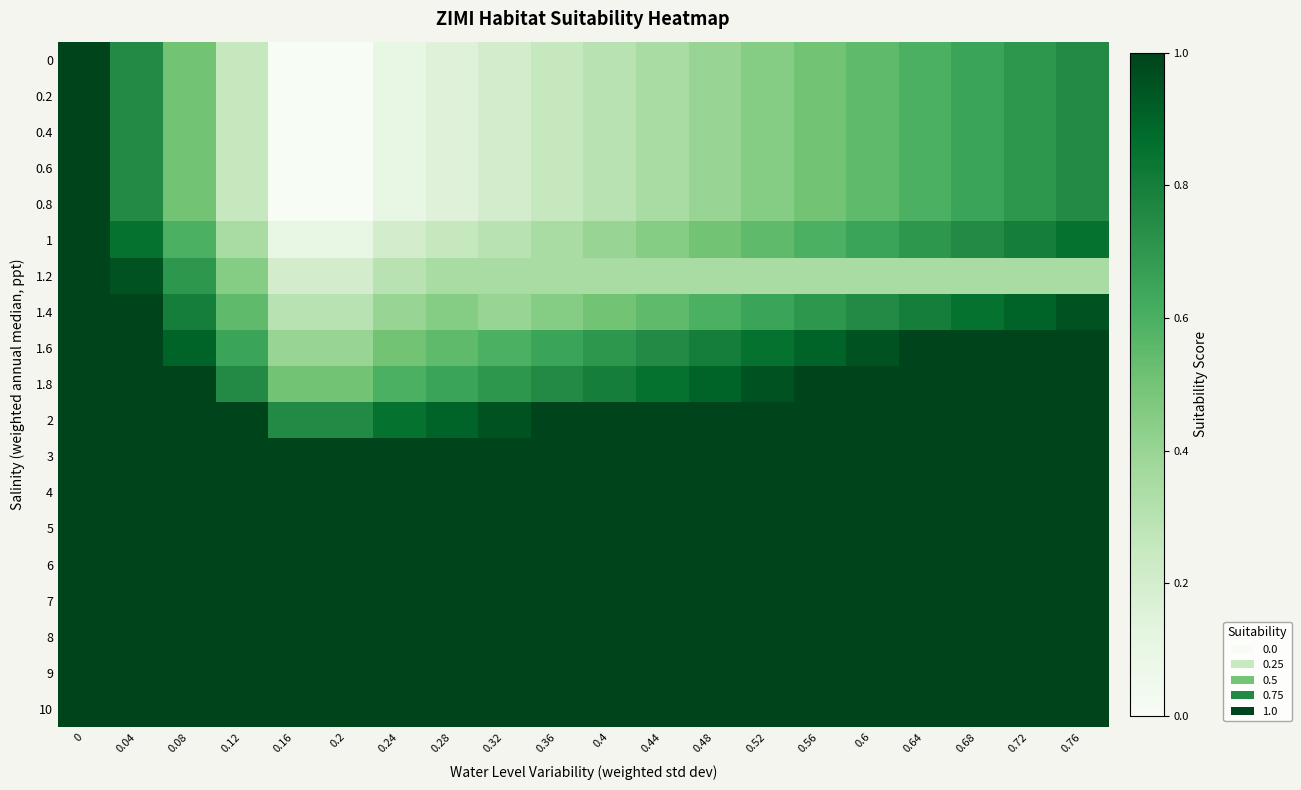

Reading left to right, what are all the values shown in this chart?

0: 0=1.0	0.04=0.8	0.08=0.5	0.12=0.2	0.16=0.0	0.2=0.0	0.24=0.1	0.28=0.1	0.32=0.2	0.36=0.2	0.4=0.3	0.44=0.3	0.48=0.4	0.52=0.5	0.56=0.5	0.6=0.6	0.64=0.6	0.68=0.7	0.72=0.7	0.76=0.8
0.2: 0=1.0	0.04=0.8	0.08=0.5	0.12=0.2	0.16=0.0	0.2=0.0	0.24=0.1	0.28=0.1	0.32=0.2	0.36=0.2	0.4=0.3	0.44=0.3	0.48=0.4	0.52=0.5	0.56=0.5	0.6=0.6	0.64=0.6	0.68=0.7	0.72=0.7	0.76=0.8
0.4: 0=1.0	0.04=0.8	0.08=0.5	0.12=0.2	0.16=0.0	0.2=0.0	0.24=0.1	0.28=0.1	0.32=0.2	0.36=0.2	0.4=0.3	0.44=0.3	0.48=0.4	0.52=0.5	0.56=0.5	0.6=0.6	0.64=0.6	0.68=0.7	0.72=0.7	0.76=0.8
0.6: 0=1.0	0.04=0.8	0.08=0.5	0.12=0.2	0.16=0.0	0.2=0.0	0.24=0.1	0.28=0.1	0.32=0.2	0.36=0.2	0.4=0.3	0.44=0.3	0.48=0.4	0.52=0.5	0.56=0.5	0.6=0.6	0.64=0.6	0.68=0.7	0.72=0.7	0.76=0.8
0.8: 0=1.0	0.04=0.8	0.08=0.5	0.12=0.2	0.16=0.0	0.2=0.0	0.24=0.1	0.28=0.1	0.32=0.2	0.36=0.2	0.4=0.3	0.44=0.3	0.48=0.4	0.52=0.5	0.56=0.5	0.6=0.6	0.64=0.6	0.68=0.7	0.72=0.7	0.76=0.8
1: 0=1.0	0.04=0.8	0.08=0.6	0.12=0.3	0.16=0.1	0.2=0.1	0.24=0.2	0.28=0.2	0.32=0.3	0.36=0.3	0.4=0.4	0.44=0.5	0.48=0.5	0.52=0.6	0.56=0.6	0.6=0.7	0.64=0.7	0.68=0.8	0.72=0.8	0.76=0.8
1.2: 0=1.0	0.04=0.9	0.08=0.7	0.12=0.5	0.16=0.2	0.2=0.2	0.24=0.3	0.28=0.3	0.32=0.3	0.36=0.3	0.4=0.3	0.44=0.3	0.48=0.3	0.52=0.3	0.56=0.3	0.6=0.3	0.64=0.3	0.68=0.3	0.72=0.3	0.76=0.3
1.4: 0=1.0	0.04=1.0	0.08=0.8	0.12=0.6	0.16=0.3	0.2=0.3	0.24=0.4	0.28=0.5	0.32=0.4	0.36=0.5	0.4=0.5	0.44=0.6	0.48=0.6	0.52=0.7	0.56=0.7	0.6=0.8	0.64=0.8	0.68=0.8	0.72=0.9	0.76=0.9
1.6: 0=1.0	0.04=1.0	0.08=0.9	0.12=0.7	0.16=0.4	0.2=0.4	0.24=0.5	0.28=0.6	0.32=0.6	0.36=0.7	0.4=0.7	0.44=0.8	0.48=0.8	0.52=0.8	0.56=0.9	0.6=0.9	0.64=1.0	0.68=1.0	0.72=1.0	0.76=1.0
1.8: 0=1.0	0.04=1.0	0.08=1.0	0.12=0.8	0.16=0.5	0.2=0.5	0.24=0.6	0.28=0.7	0.32=0.7	0.36=0.8	0.4=0.8	0.44=0.8	0.48=0.9	0.52=0.9	0.56=1.0	0.6=1.0	0.64=1.0	0.68=1.0	0.72=1.0	0.76=1.0
2: 0=1.0	0.04=1.0	0.08=1.0	0.12=1.0	0.16=0.8	0.2=0.8	0.24=0.8	0.28=0.9	0.32=0.9	0.36=1.0	0.4=1.0	0.44=1.0	0.48=1.0	0.52=1.0	0.56=1.0	0.6=1.0	0.64=1.0	0.68=1.0	0.72=1.0	0.76=1.0
3: 0=1.0	0.04=1.0	0.08=1.0	0.12=1.0	0.16=1.0	0.2=1.0	0.24=1.0	0.28=1.0	0.32=1.0	0.36=1.0	0.4=1.0	0.44=1.0	0.48=1.0	0.52=1.0	0.56=1.0	0.6=1.0	0.64=1.0	0.68=1.0	0.72=1.0	0.76=1.0
4: 0=1.0	0.04=1.0	0.08=1.0	0.12=1.0	0.16=1.0	0.2=1.0	0.24=1.0	0.28=1.0	0.32=1.0	0.36=1.0	0.4=1.0	0.44=1.0	0.48=1.0	0.52=1.0	0.56=1.0	0.6=1.0	0.64=1.0	0.68=1.0	0.72=1.0	0.76=1.0
5: 0=1.0	0.04=1.0	0.08=1.0	0.12=1.0	0.16=1.0	0.2=1.0	0.24=1.0	0.28=1.0	0.32=1.0	0.36=1.0	0.4=1.0	0.44=1.0	0.48=1.0	0.52=1.0	0.56=1.0	0.6=1.0	0.64=1.0	0.68=1.0	0.72=1.0	0.76=1.0
6: 0=1.0	0.04=1.0	0.08=1.0	0.12=1.0	0.16=1.0	0.2=1.0	0.24=1.0	0.28=1.0	0.32=1.0	0.36=1.0	0.4=1.0	0.44=1.0	0.48=1.0	0.52=1.0	0.56=1.0	0.6=1.0	0.64=1.0	0.68=1.0	0.72=1.0	0.76=1.0
7: 0=1.0	0.04=1.0	0.08=1.0	0.12=1.0	0.16=1.0	0.2=1.0	0.24=1.0	0.28=1.0	0.32=1.0	0.36=1.0	0.4=1.0	0.44=1.0	0.48=1.0	0.52=1.0	0.56=1.0	0.6=1.0	0.64=1.0	0.68=1.0	0.72=1.0	0.76=1.0
8: 0=1.0	0.04=1.0	0.08=1.0	0.12=1.0	0.16=1.0	0.2=1.0	0.24=1.0	0.28=1.0	0.32=1.0	0.36=1.0	0.4=1.0	0.44=1.0	0.48=1.0	0.52=1.0	0.56=1.0	0.6=1.0	0.64=1.0	0.68=1.0	0.72=1.0	0.76=1.0
9: 0=1.0	0.04=1.0	0.08=1.0	0.12=1.0	0.16=1.0	0.2=1.0	0.24=1.0	0.28=1.0	0.32=1.0	0.36=1.0	0.4=1.0	0.44=1.0	0.48=1.0	0.52=1.0	0.56=1.0	0.6=1.0	0.64=1.0	0.68=1.0	0.72=1.0	0.76=1.0
10: 0=1.0	0.04=1.0	0.08=1.0	0.12=1.0	0.16=1.0	0.2=1.0	0.24=1.0	0.28=1.0	0.32=1.0	0.36=1.0	0.4=1.0	0.44=1.0	0.48=1.0	0.52=1.0	0.56=1.0	0.6=1.0	0.64=1.0	0.68=1.0	0.72=1.0	0.76=1.0